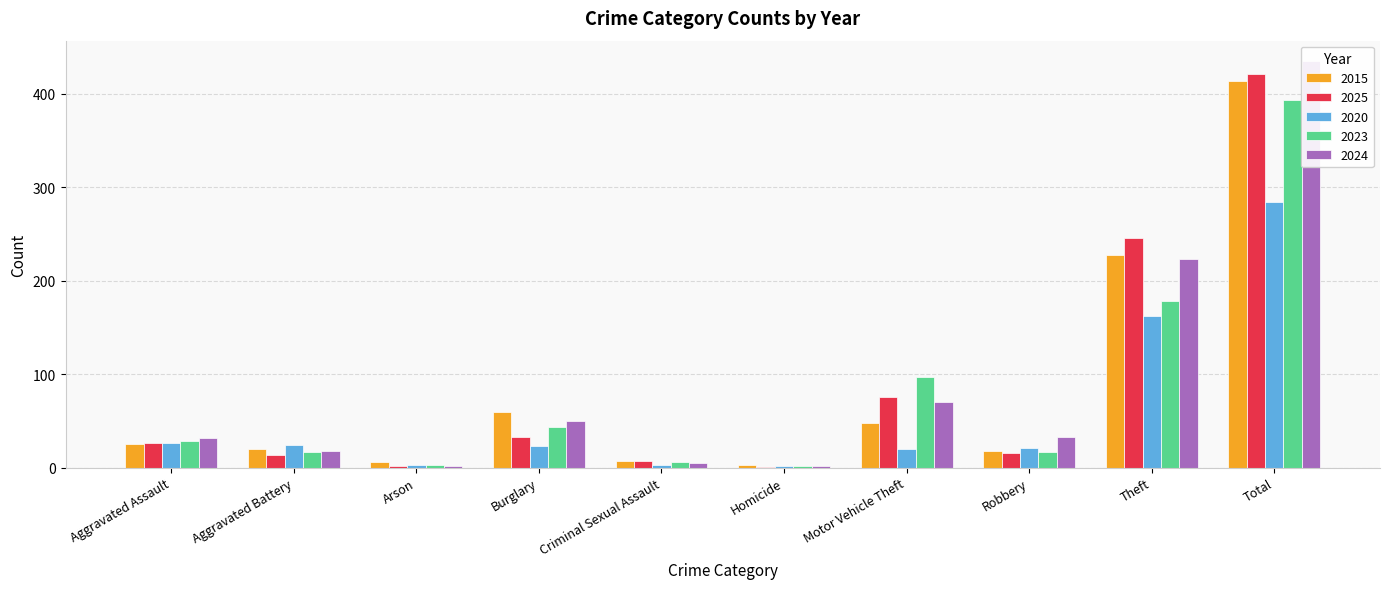

Reading left to right, extract all data points from this chart.

2015: Aggravated Assault=25	Aggravated Battery=20	Arson=6	Burglary=59	Criminal Sexual Assault=7	Homicide=3	Motor Vehicle Theft=48	Robbery=18	Theft=228	Total=414
2025: Aggravated Assault=26	Aggravated Battery=14	Arson=2	Burglary=33	Criminal Sexual Assault=7	Homicide=1	Motor Vehicle Theft=76	Robbery=16	Theft=246	Total=421
2020: Aggravated Assault=26	Aggravated Battery=24	Arson=3	Burglary=23	Criminal Sexual Assault=3	Homicide=2	Motor Vehicle Theft=20	Robbery=21	Theft=162	Total=284
2023: Aggravated Assault=29	Aggravated Battery=17	Arson=3	Burglary=44	Criminal Sexual Assault=6	Homicide=2	Motor Vehicle Theft=97	Robbery=17	Theft=178	Total=393
2024: Aggravated Assault=32	Aggravated Battery=18	Arson=2	Burglary=50	Criminal Sexual Assault=5	Homicide=2	Motor Vehicle Theft=70	Robbery=33	Theft=223	Total=435